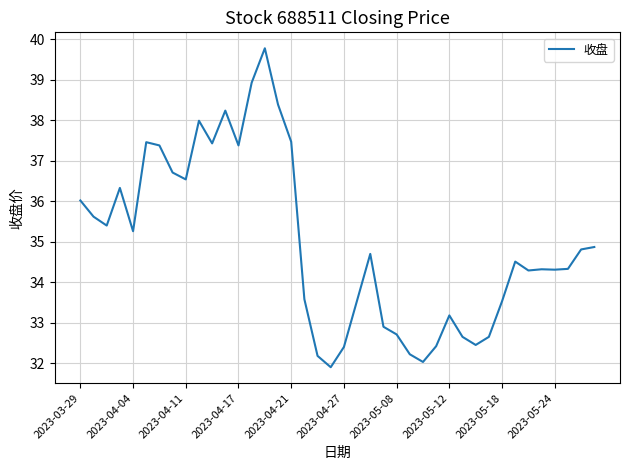

What is the difference between the maximum and minimum values?

7.9